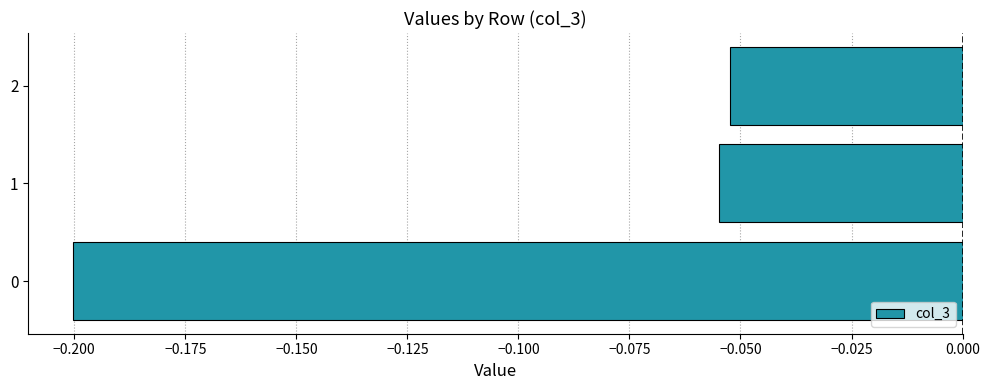

Does the chart contain stacked bars?

No